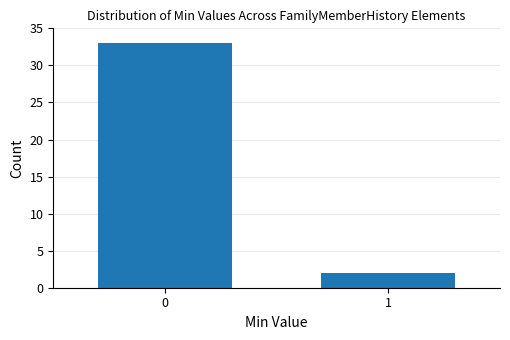

Reading left to right, extract all data points from this chart.

33	2